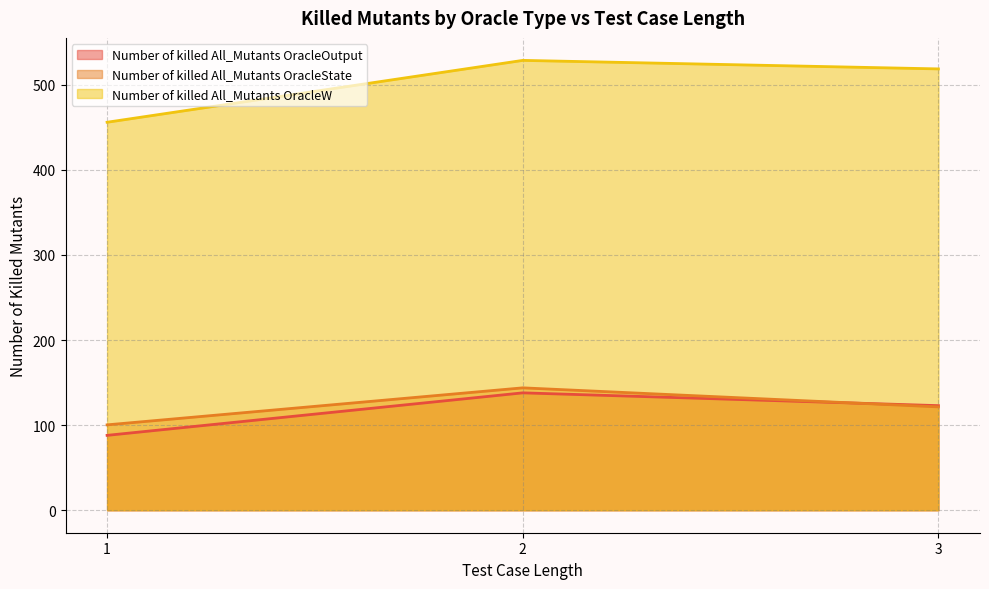

What is the total value across all series at 2?

810.5